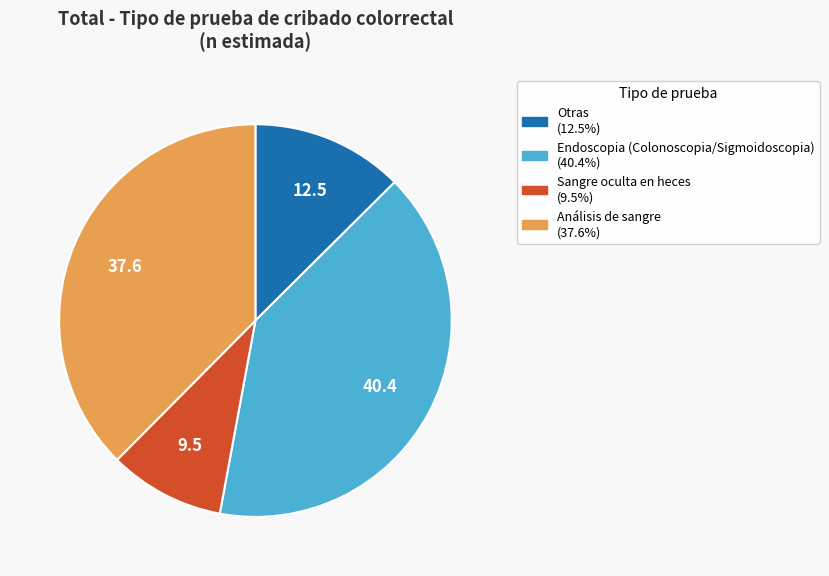

Is it true that Análisis de sangre is 24% of the pie?

False